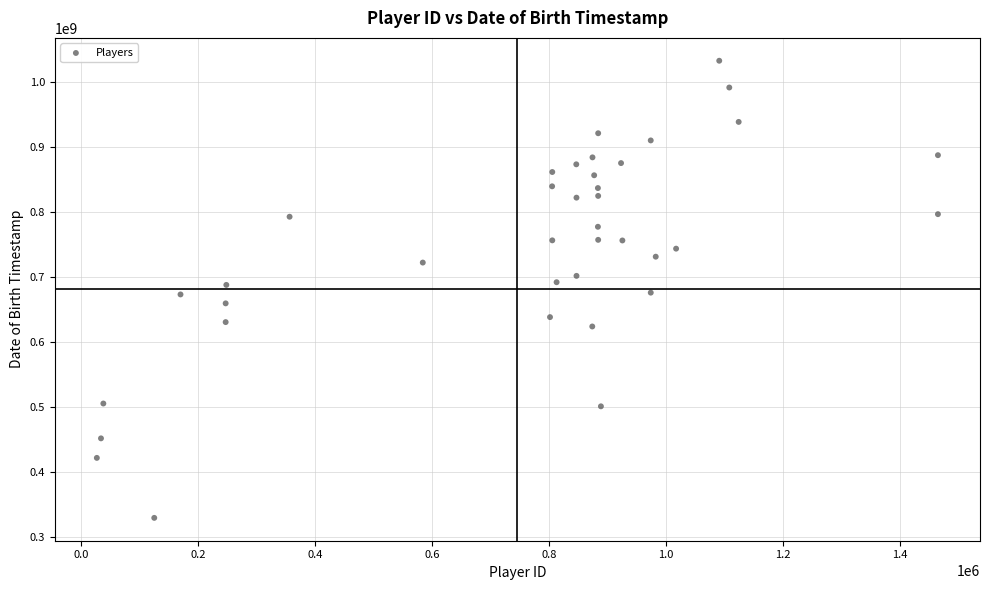

What is the range of Y values (max minus min)?

703900800